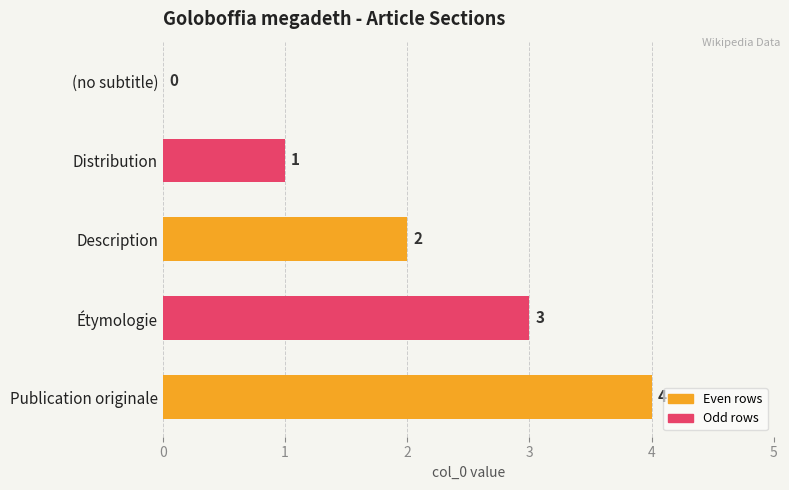

Where is the data nearest to the value 2?

Description